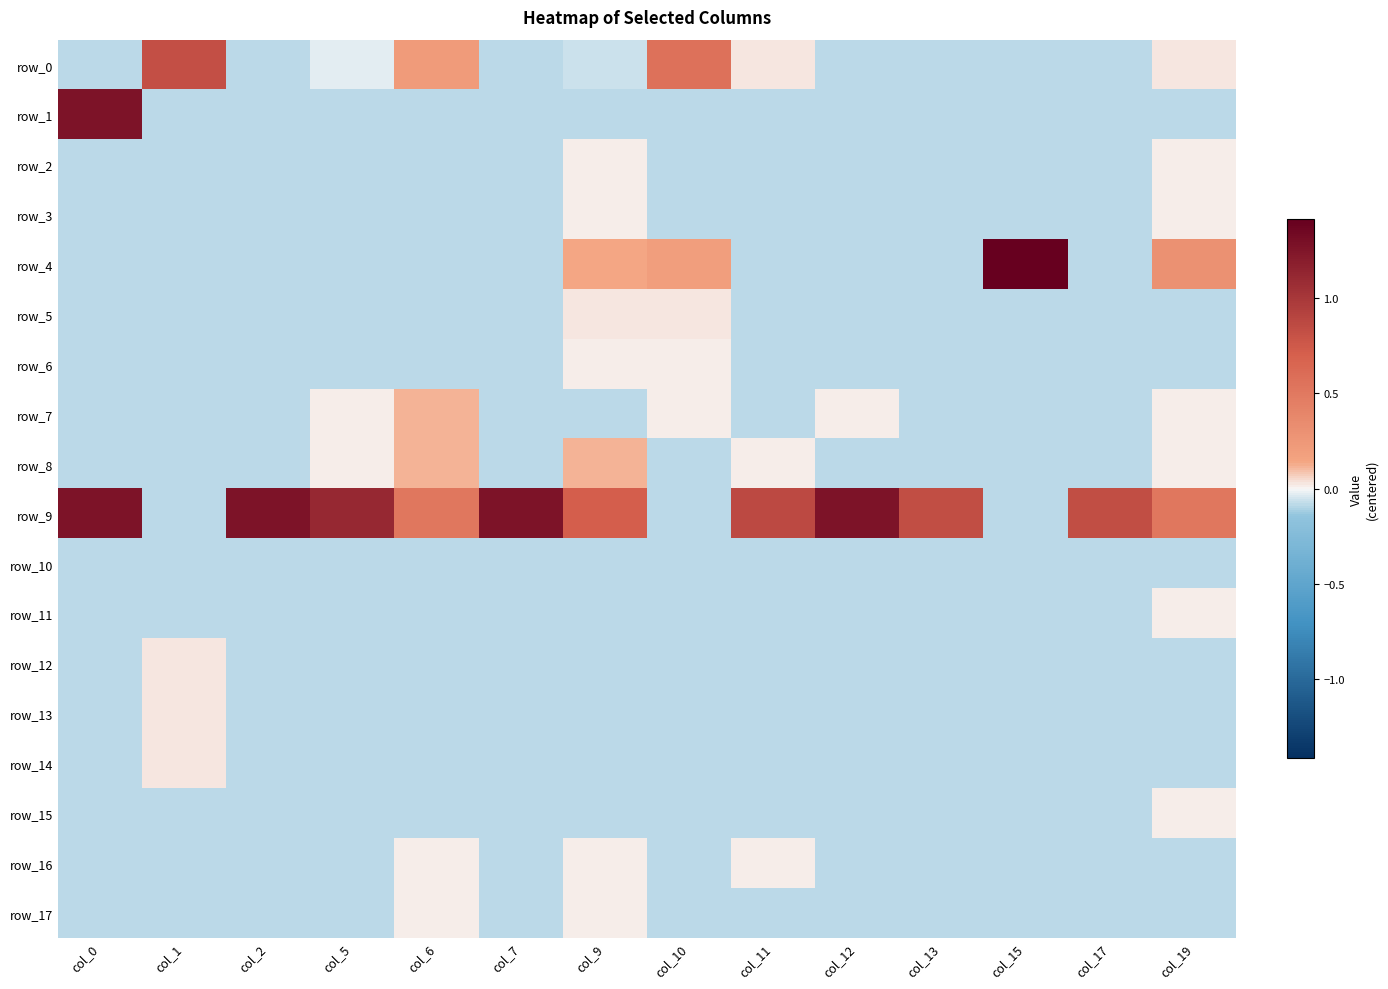

Reading left to right, extract all data points from this chart.

row_0: col_0=-0.1	col_1=0.8	col_2=-0.1	col_5=-0.0	col_6=0.2	col_7=-0.1	col_9=-0.1	col_10=0.6	col_11=0.0	col_12=-0.1	col_13=-0.1	col_15=-0.1	col_17=-0.1	col_19=0.0
row_1: col_0=1.3	col_1=-0.1	col_2=-0.1	col_5=-0.1	col_6=-0.1	col_7=-0.1	col_9=-0.1	col_10=-0.1	col_11=-0.1	col_12=-0.1	col_13=-0.1	col_15=-0.1	col_17=-0.1	col_19=-0.1
row_2: col_0=-0.1	col_1=-0.1	col_2=-0.1	col_5=-0.1	col_6=-0.1	col_7=-0.1	col_9=0.0	col_10=-0.1	col_11=-0.1	col_12=-0.1	col_13=-0.1	col_15=-0.1	col_17=-0.1	col_19=0.0
row_3: col_0=-0.1	col_1=-0.1	col_2=-0.1	col_5=-0.1	col_6=-0.1	col_7=-0.1	col_9=0.0	col_10=-0.1	col_11=-0.1	col_12=-0.1	col_13=-0.1	col_15=-0.1	col_17=-0.1	col_19=0.0
row_4: col_0=-0.1	col_1=-0.1	col_2=-0.1	col_5=-0.1	col_6=-0.1	col_7=-0.1	col_9=0.1	col_10=0.2	col_11=-0.1	col_12=-0.1	col_13=-0.1	col_15=1.8	col_17=-0.1	col_19=0.3
row_5: col_0=-0.1	col_1=-0.1	col_2=-0.1	col_5=-0.1	col_6=-0.1	col_7=-0.1	col_9=0.0	col_10=0.0	col_11=-0.1	col_12=-0.1	col_13=-0.1	col_15=-0.1	col_17=-0.1	col_19=-0.1
row_6: col_0=-0.1	col_1=-0.1	col_2=-0.1	col_5=-0.1	col_6=-0.1	col_7=-0.1	col_9=0.0	col_10=0.0	col_11=-0.1	col_12=-0.1	col_13=-0.1	col_15=-0.1	col_17=-0.1	col_19=-0.1
row_7: col_0=-0.1	col_1=-0.1	col_2=-0.1	col_5=0.0	col_6=0.1	col_7=-0.1	col_9=-0.1	col_10=0.0	col_11=-0.1	col_12=0.0	col_13=-0.1	col_15=-0.1	col_17=-0.1	col_19=0.0
row_8: col_0=-0.1	col_1=-0.1	col_2=-0.1	col_5=0.0	col_6=0.1	col_7=-0.1	col_9=0.1	col_10=-0.1	col_11=0.0	col_12=-0.1	col_13=-0.1	col_15=-0.1	col_17=-0.1	col_19=0.0
row_9: col_0=1.3	col_1=-0.1	col_2=1.3	col_5=1.1	col_6=0.5	col_7=1.3	col_9=0.7	col_10=-0.1	col_11=0.9	col_12=1.3	col_13=0.8	col_15=-0.1	col_17=0.8	col_19=0.5
row_10: col_0=-0.1	col_1=-0.1	col_2=-0.1	col_5=-0.1	col_6=-0.1	col_7=-0.1	col_9=-0.1	col_10=-0.1	col_11=-0.1	col_12=-0.1	col_13=-0.1	col_15=-0.1	col_17=-0.1	col_19=-0.1
row_11: col_0=-0.1	col_1=-0.1	col_2=-0.1	col_5=-0.1	col_6=-0.1	col_7=-0.1	col_9=-0.1	col_10=-0.1	col_11=-0.1	col_12=-0.1	col_13=-0.1	col_15=-0.1	col_17=-0.1	col_19=0.0
row_12: col_0=-0.1	col_1=0.0	col_2=-0.1	col_5=-0.1	col_6=-0.1	col_7=-0.1	col_9=-0.1	col_10=-0.1	col_11=-0.1	col_12=-0.1	col_13=-0.1	col_15=-0.1	col_17=-0.1	col_19=-0.1
row_13: col_0=-0.1	col_1=0.0	col_2=-0.1	col_5=-0.1	col_6=-0.1	col_7=-0.1	col_9=-0.1	col_10=-0.1	col_11=-0.1	col_12=-0.1	col_13=-0.1	col_15=-0.1	col_17=-0.1	col_19=-0.1
row_14: col_0=-0.1	col_1=0.0	col_2=-0.1	col_5=-0.1	col_6=-0.1	col_7=-0.1	col_9=-0.1	col_10=-0.1	col_11=-0.1	col_12=-0.1	col_13=-0.1	col_15=-0.1	col_17=-0.1	col_19=-0.1
row_15: col_0=-0.1	col_1=-0.1	col_2=-0.1	col_5=-0.1	col_6=-0.1	col_7=-0.1	col_9=-0.1	col_10=-0.1	col_11=-0.1	col_12=-0.1	col_13=-0.1	col_15=-0.1	col_17=-0.1	col_19=0.0
row_16: col_0=-0.1	col_1=-0.1	col_2=-0.1	col_5=-0.1	col_6=0.0	col_7=-0.1	col_9=0.0	col_10=-0.1	col_11=0.0	col_12=-0.1	col_13=-0.1	col_15=-0.1	col_17=-0.1	col_19=-0.1
row_17: col_0=-0.1	col_1=-0.1	col_2=-0.1	col_5=-0.1	col_6=0.0	col_7=-0.1	col_9=0.0	col_10=-0.1	col_11=-0.1	col_12=-0.1	col_13=-0.1	col_15=-0.1	col_17=-0.1	col_19=-0.1